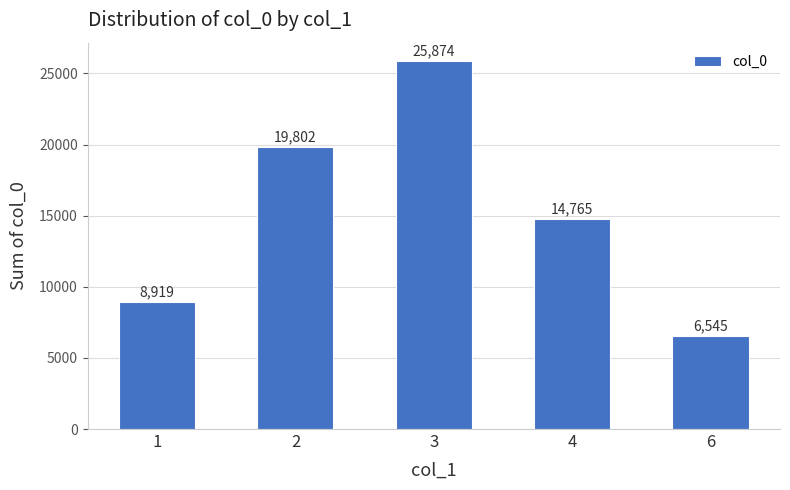

Rank the categories by value from highest to lowest.

3, 2, 4, 1, 6